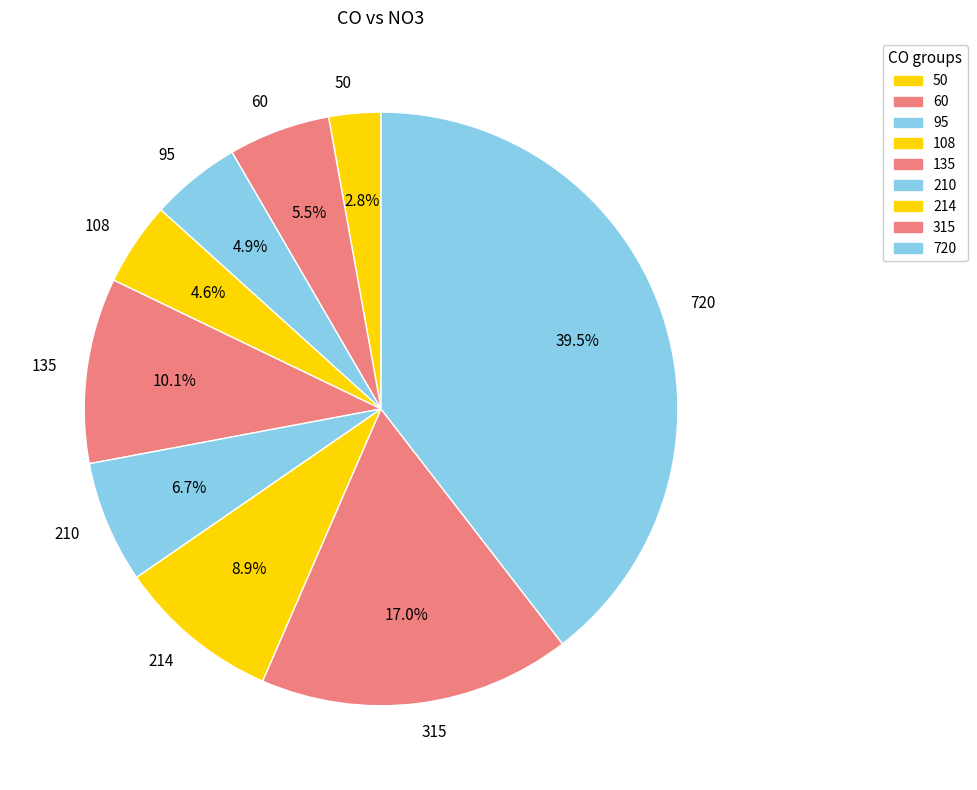

Does 210 account for over 50% of the chart?

No